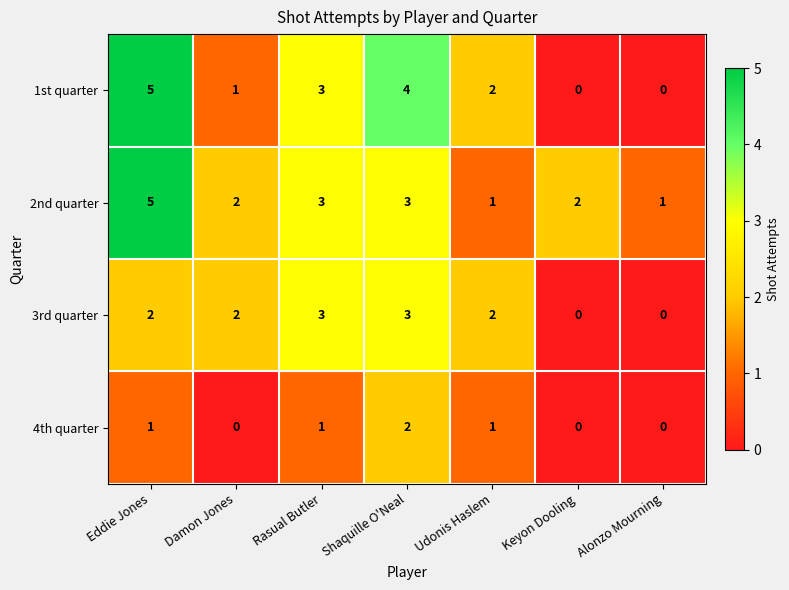

Reading right to left, list all the values displayed in this chart.

1st quarter: Alonzo Mourning=0	Keyon Dooling=0	Udonis Haslem=2	Shaquille O'Neal=4	Rasual Butler=3	Damon Jones=1	Eddie Jones=5
2nd quarter: Alonzo Mourning=1	Keyon Dooling=2	Udonis Haslem=1	Shaquille O'Neal=3	Rasual Butler=3	Damon Jones=2	Eddie Jones=5
3rd quarter: Alonzo Mourning=0	Keyon Dooling=0	Udonis Haslem=2	Shaquille O'Neal=3	Rasual Butler=3	Damon Jones=2	Eddie Jones=2
4th quarter: Alonzo Mourning=0	Keyon Dooling=0	Udonis Haslem=1	Shaquille O'Neal=2	Rasual Butler=1	Damon Jones=0	Eddie Jones=1